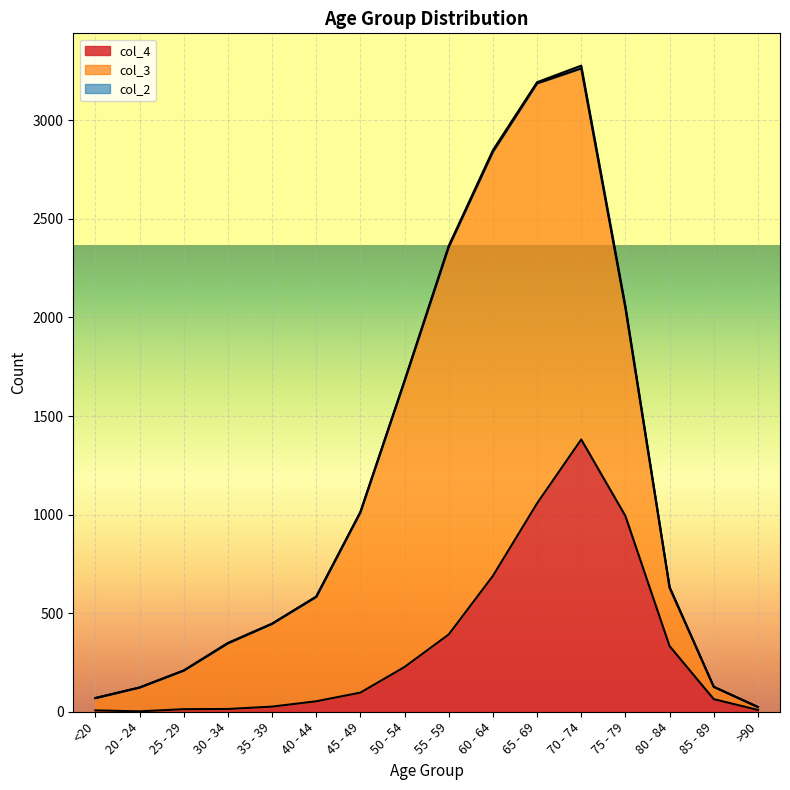

The col_3 series shows 2130 at 65 - 69. True or false?

True